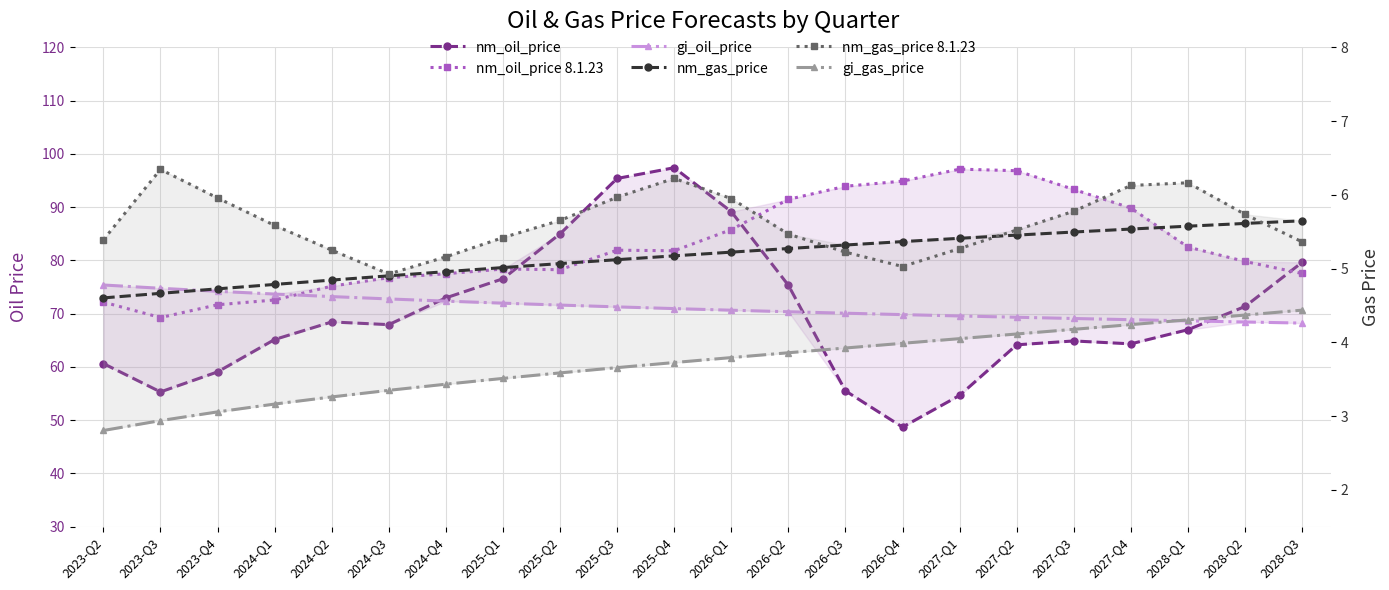

What is the sum of the nm_gas_price values at 2028-Q2 and 2028-Q3?

11.3